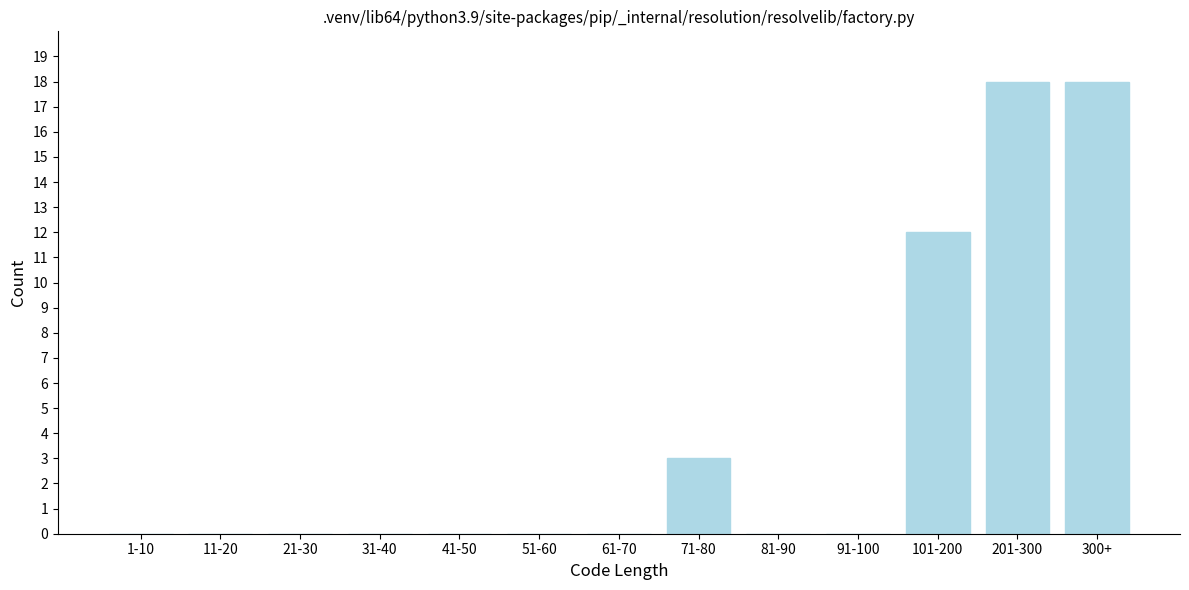

Reading left to right, what are all the values shown in this chart?

1-10=0	11-20=0	21-30=0	31-40=0	41-50=0	51-60=0	61-70=0	71-80=3	81-90=0	91-100=0	101-200=12	201-300=18	300+=18